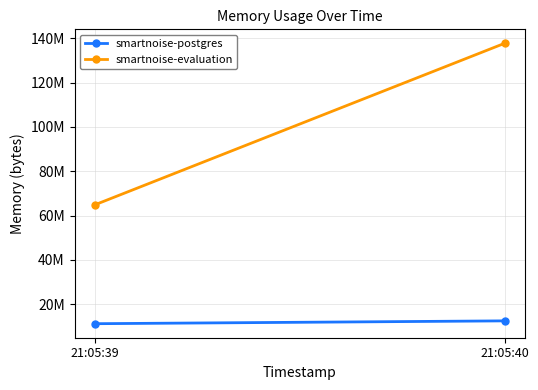

Reading left to right, extract all data points from this chart.

smartnoise-postgres: 21:05:39=11268096	21:05:40=12546048
smartnoise-evaluation: 21:05:39=64913408	21:05:40=137707520